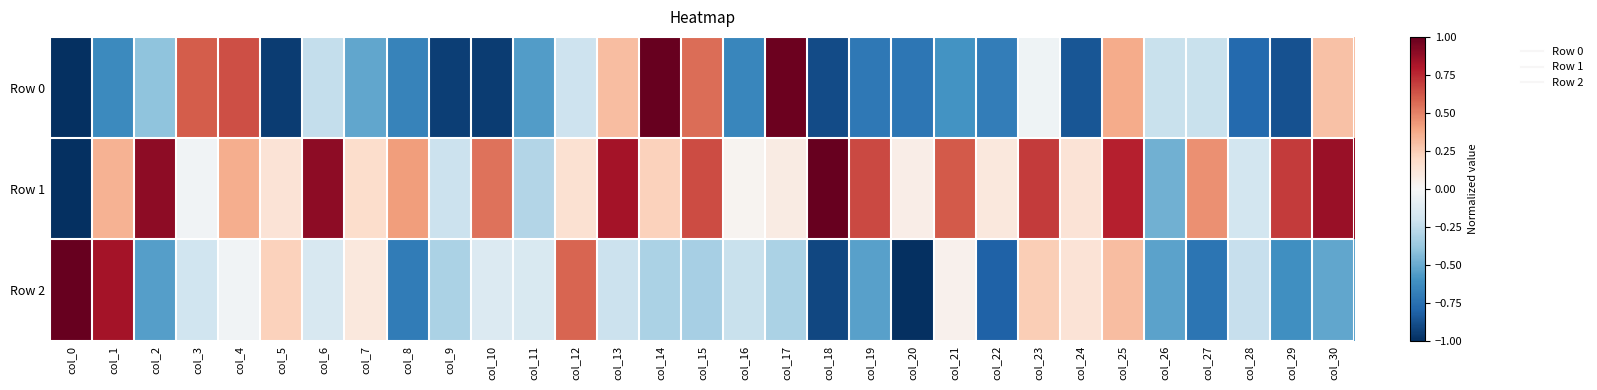

Rank the series by their average value, from lowest to highest.

Row 0, Row 2, Row 1